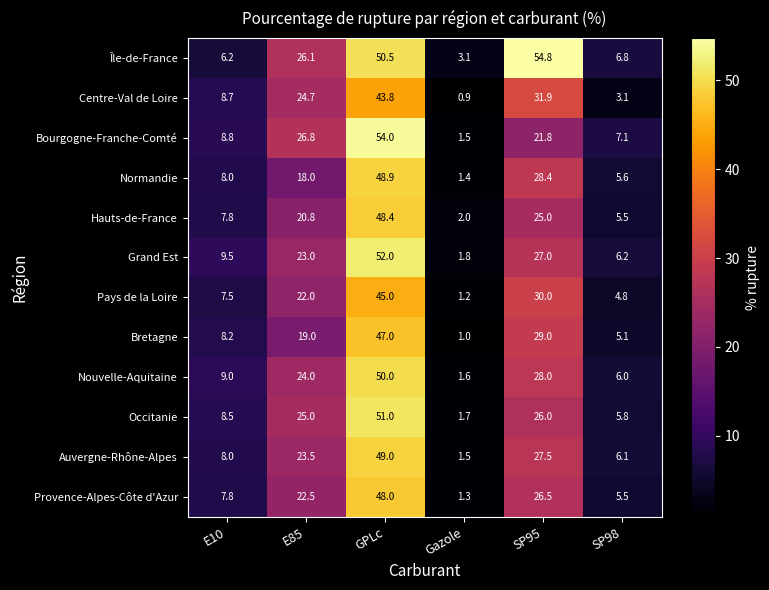

Rank the categories by Normandie value from lowest to highest.

Gazole, SP98, E10, E85, SP95, GPLc